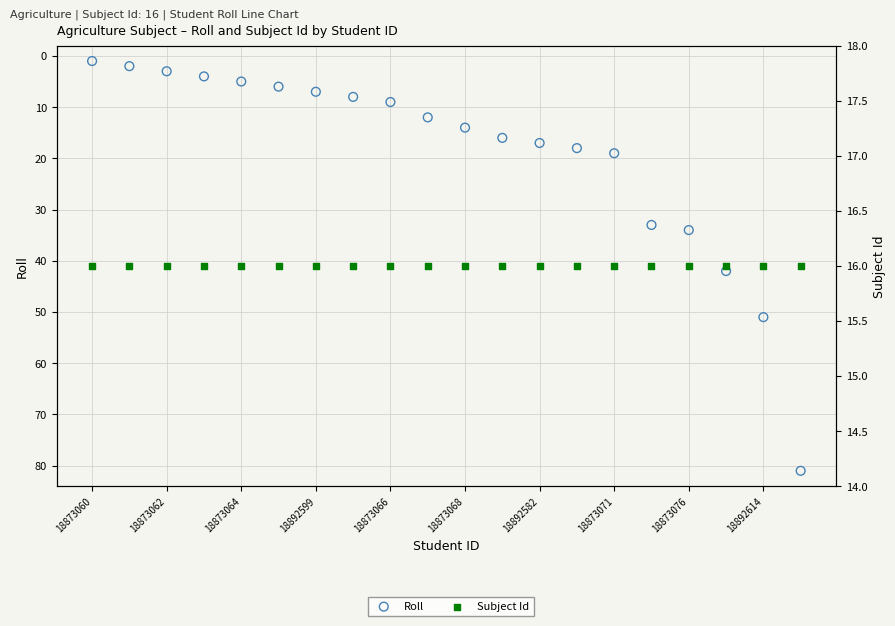

What is the total value across all series at 18873076?

50